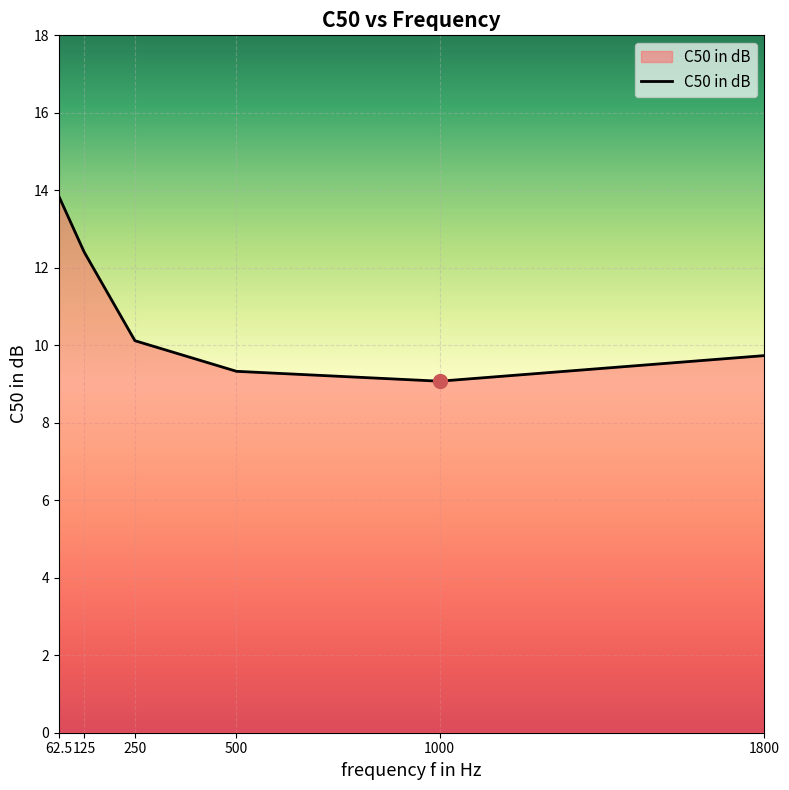

How many values are below 10?

3